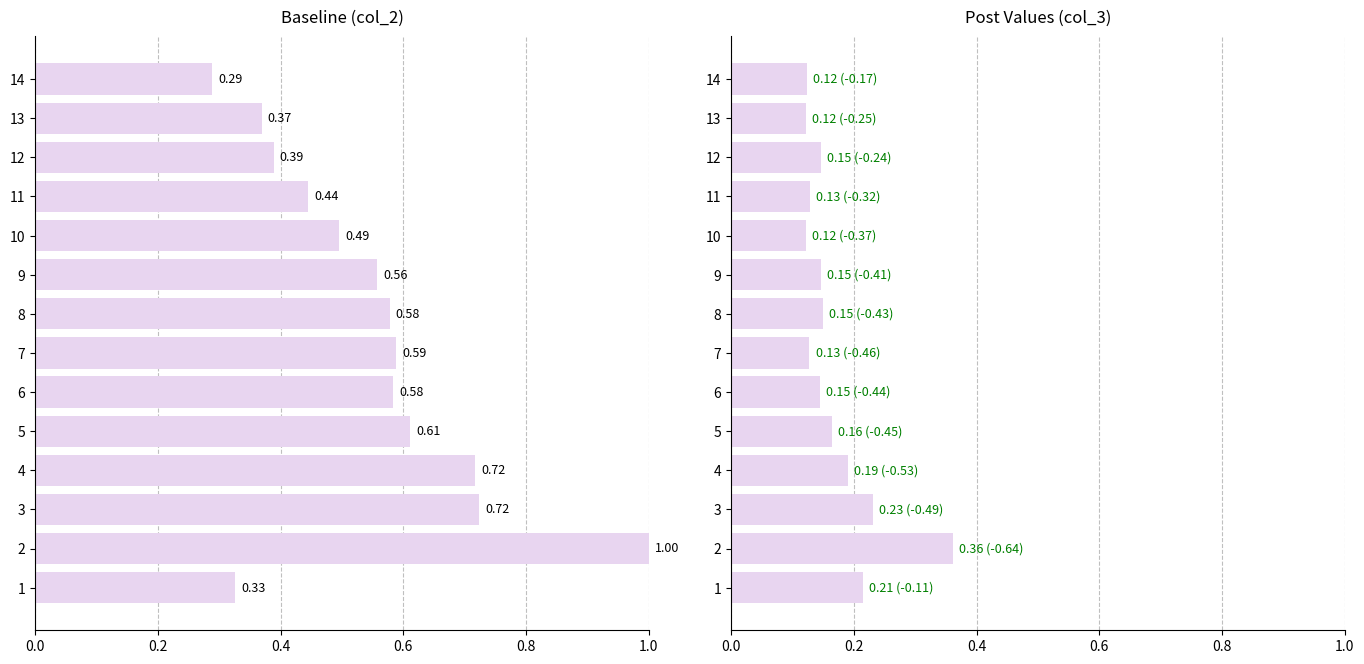

At how many categories does at least one series exceed 0?

14